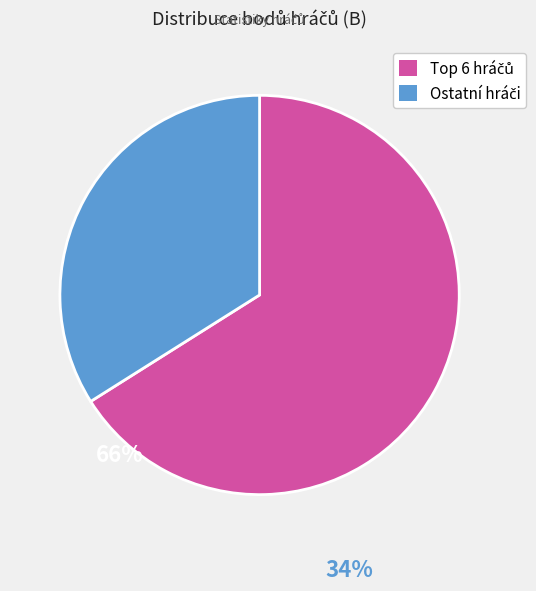

How many segments does this pie chart have?

2